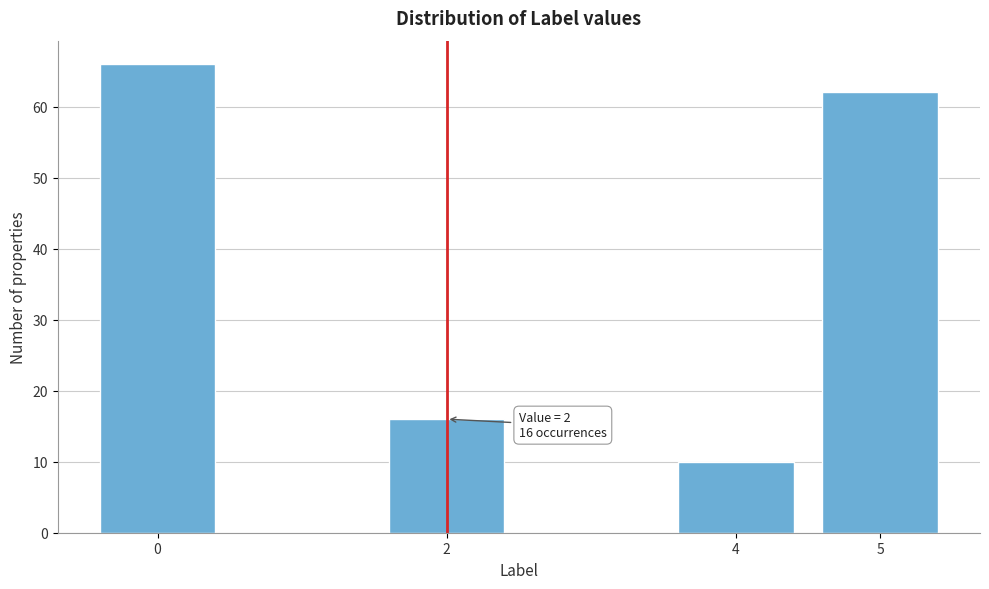

Reading left to right, what are all the values shown in this chart?

0=66	2=16	4=10	5=62